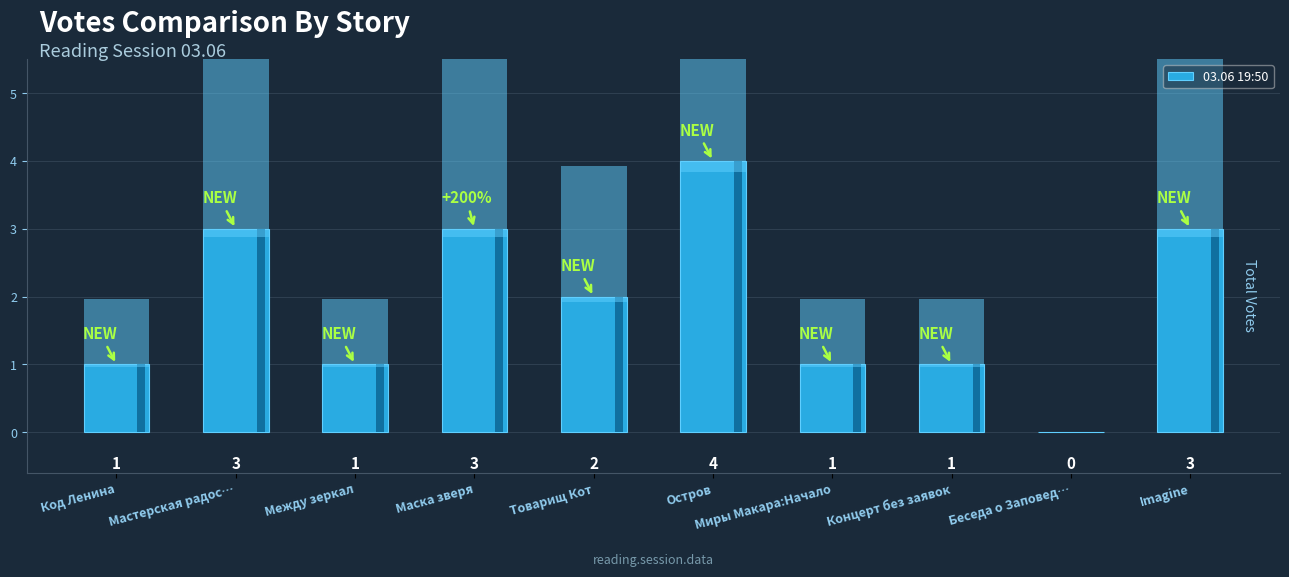

What is the greatest value displayed?

4